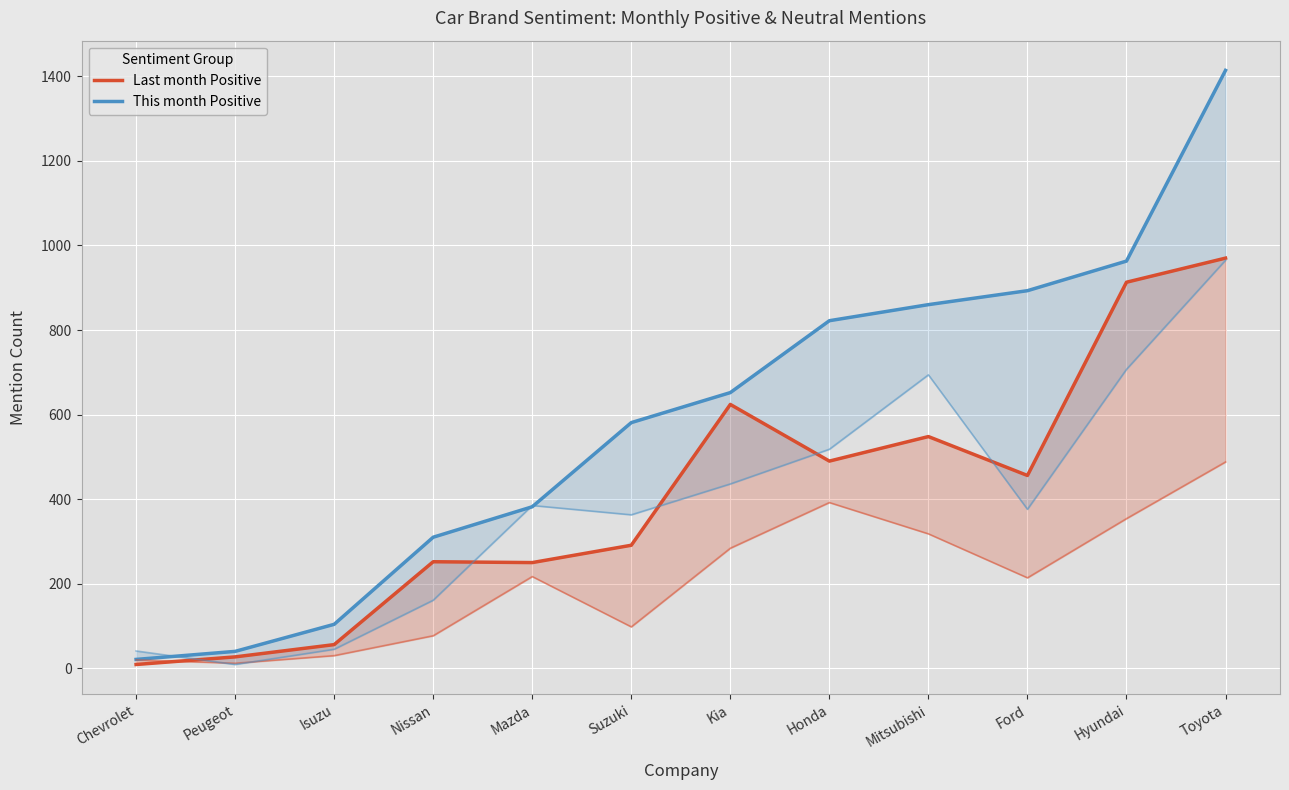

What is the sum of the This month Positive values at Ford and Kia?

1545